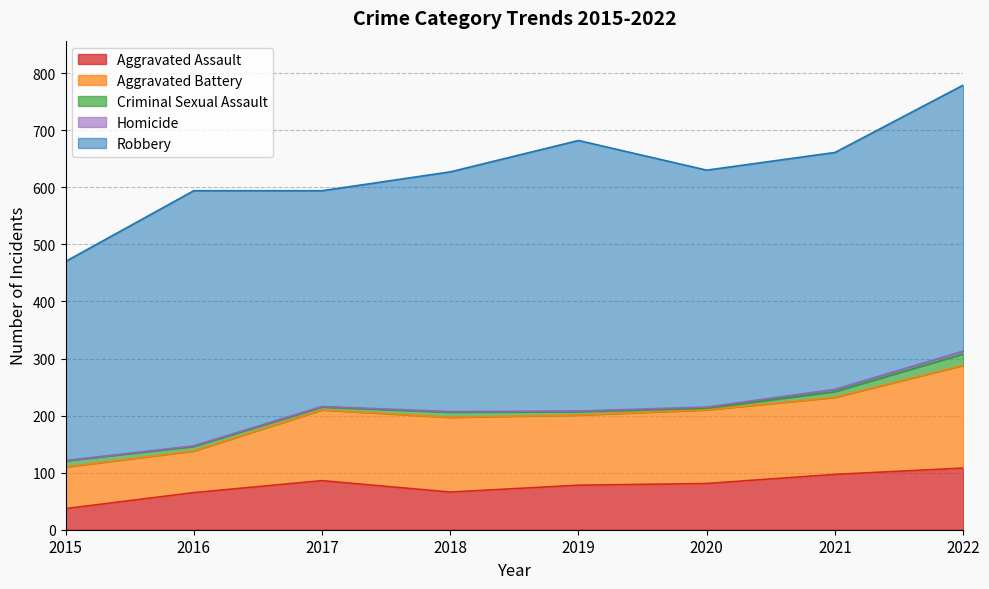

Reading right to left, what are all the values shown in this chart?

Aggravated Assault: 108	97	81	78	66	86	65	37
Aggravated Battery: 180	135	129	123	131	124	73	73
Criminal Sexual Assault: 20	10	3	6	9	5	8	11
Homicide: 5	4	2	1	1	1	1	0
Robbery: 466	415	415	474	420	378	447	349